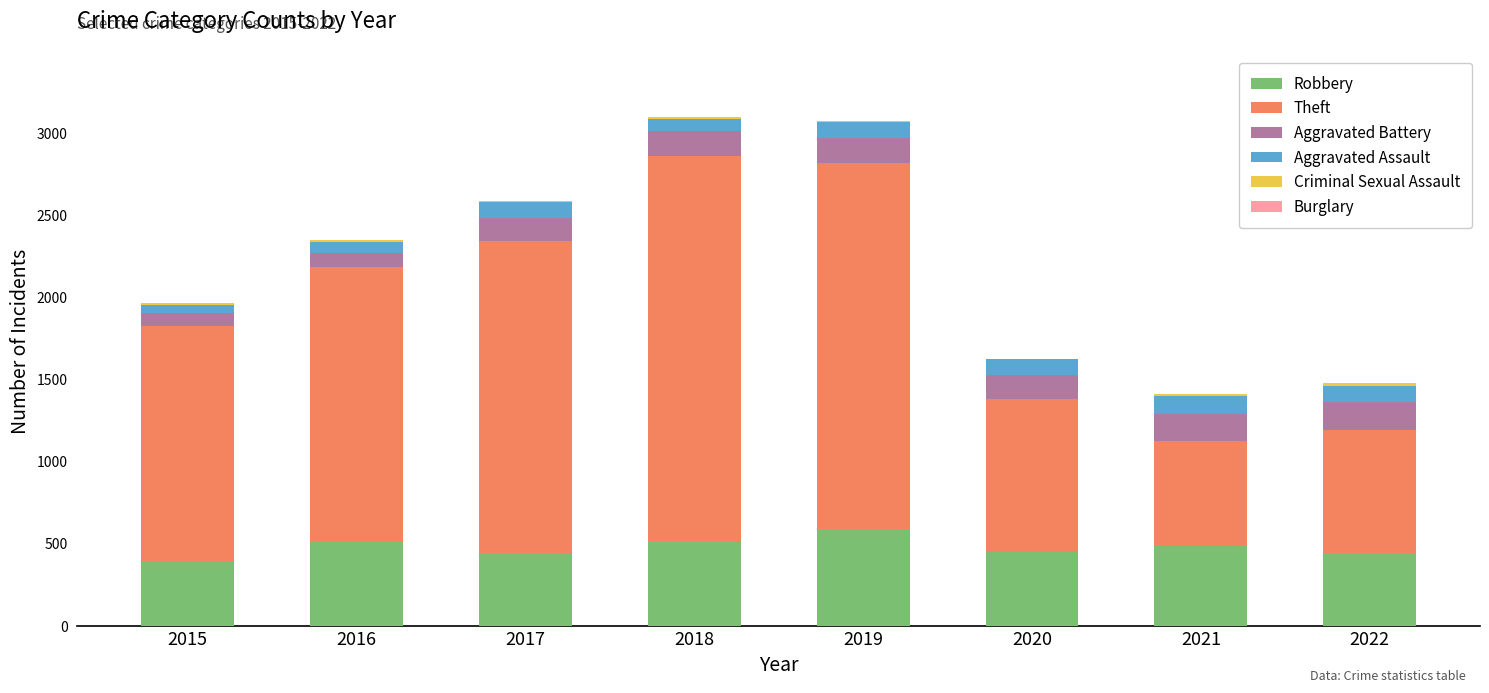

The value of Robbery at 2017 is 446. True or false?

True